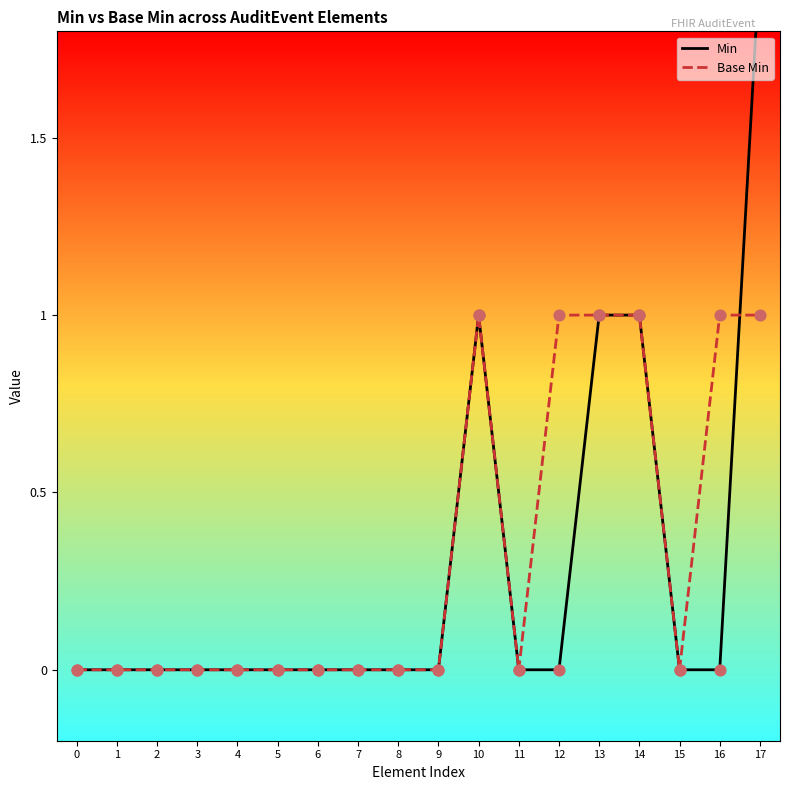

What are all the series names shown in the legend?

Min, Base Min